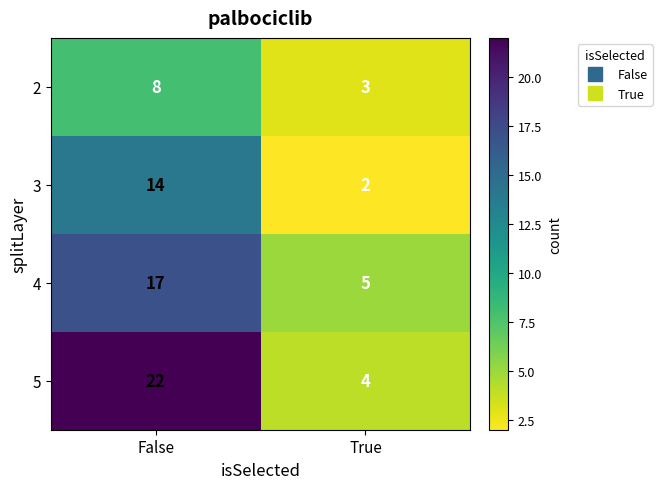

At which category does the chart reach its minimum across all series?

True